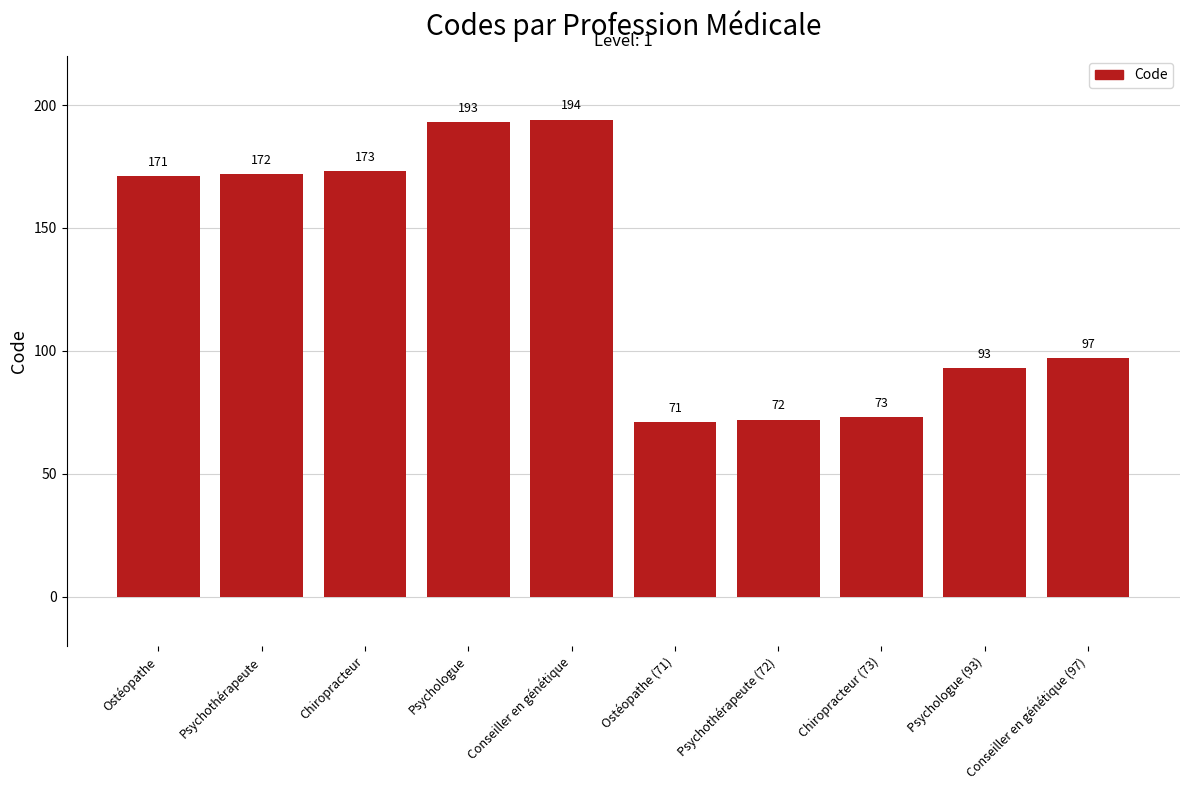

At which category does the chart reach its minimum across all series?

Ostéopathe (71)